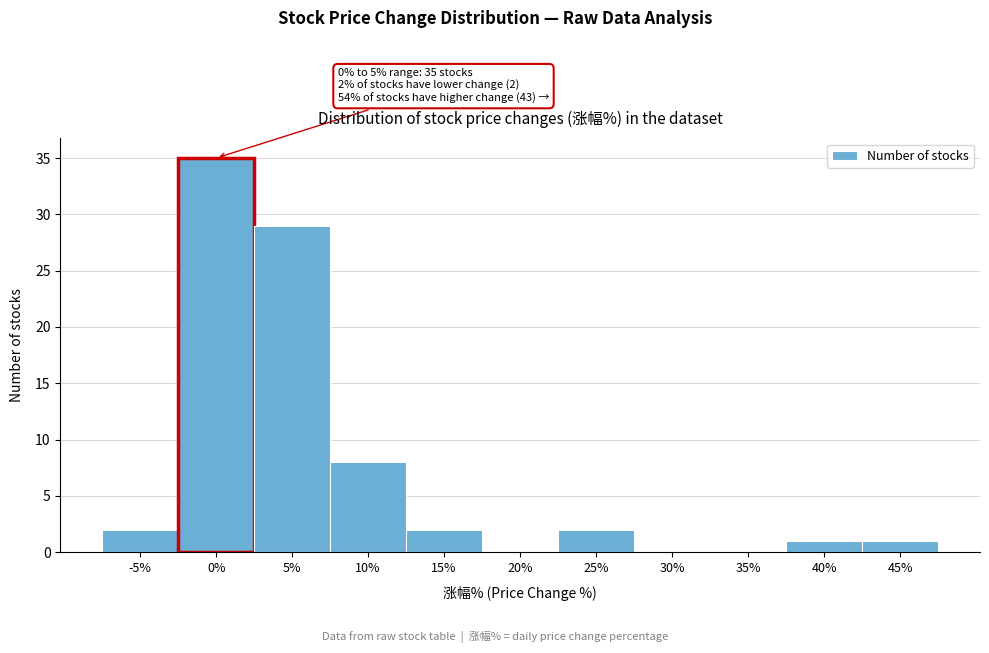

Which has a higher value, 15% or 45%?

15%